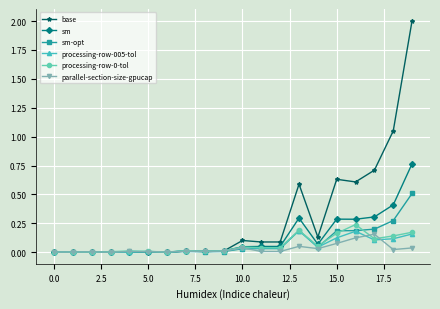

Which series has the widest spread of values?

base